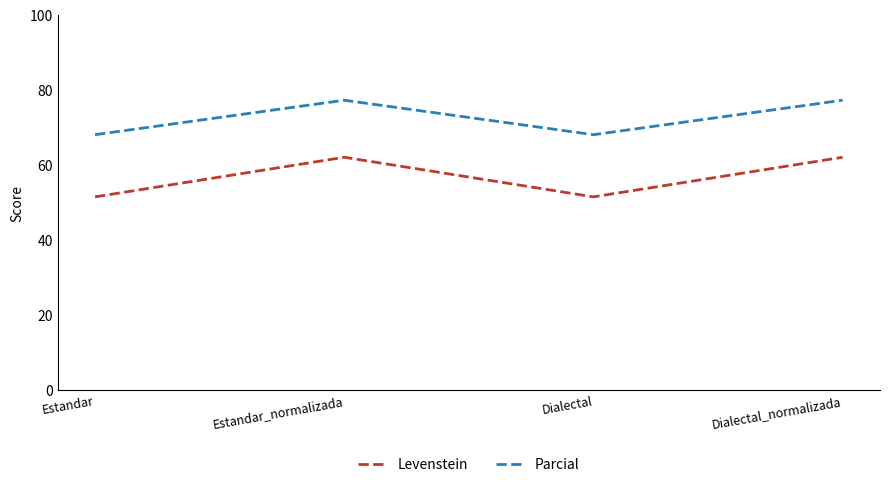

Does the chart have visible grid lines?

No